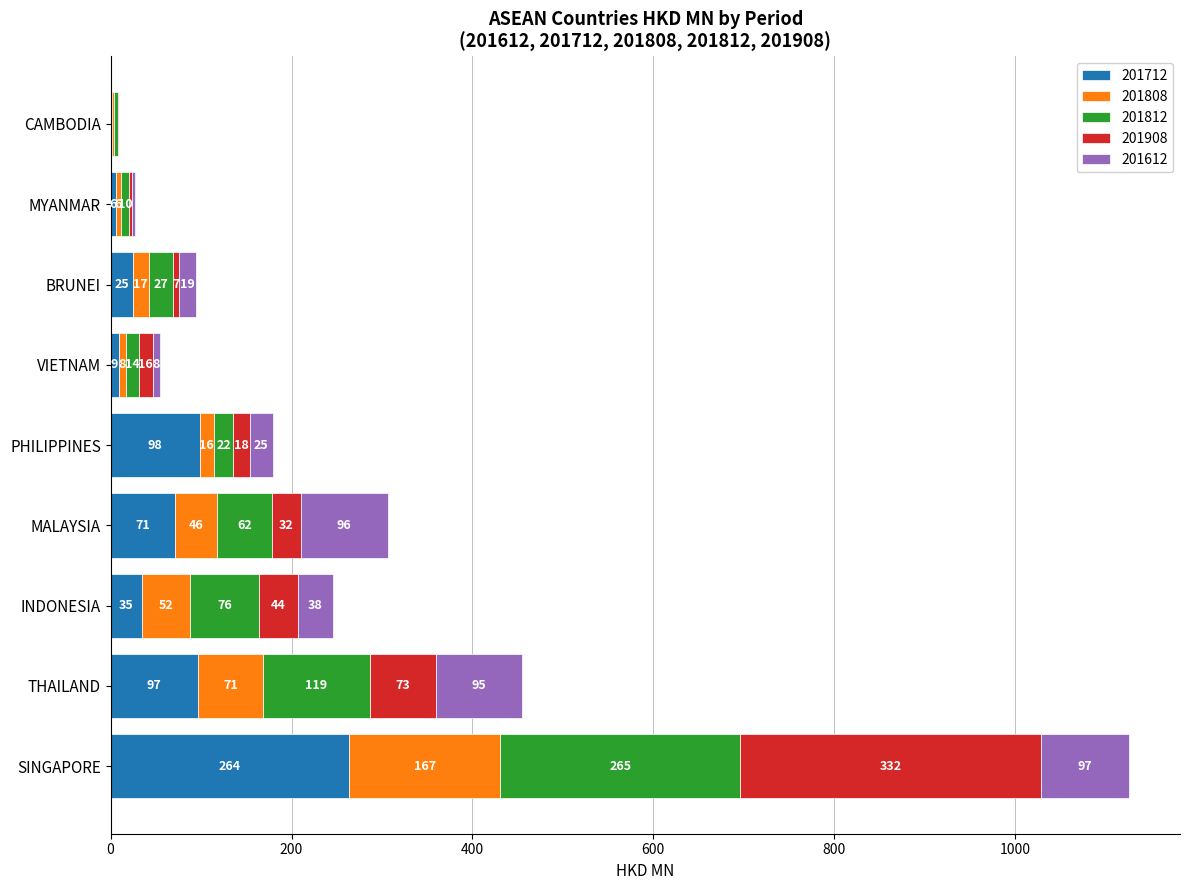

At which category is the sum across all series the highest?

SINGAPORE